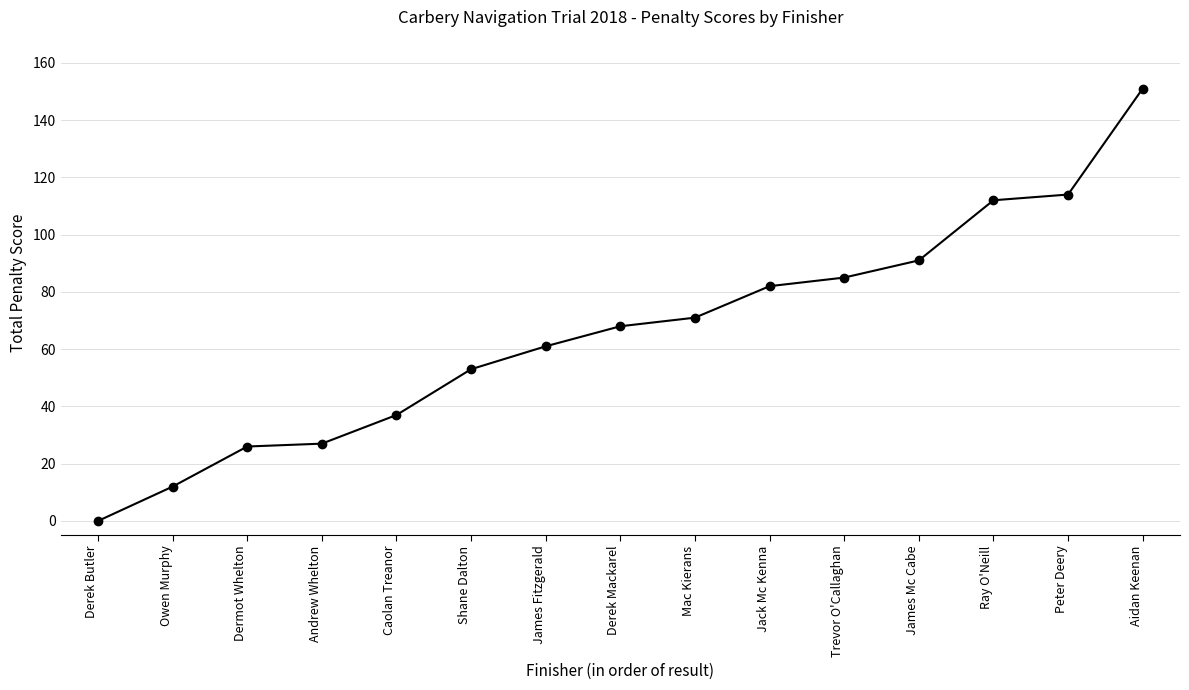

Is it true that the value at Derek Butler is 0?

True